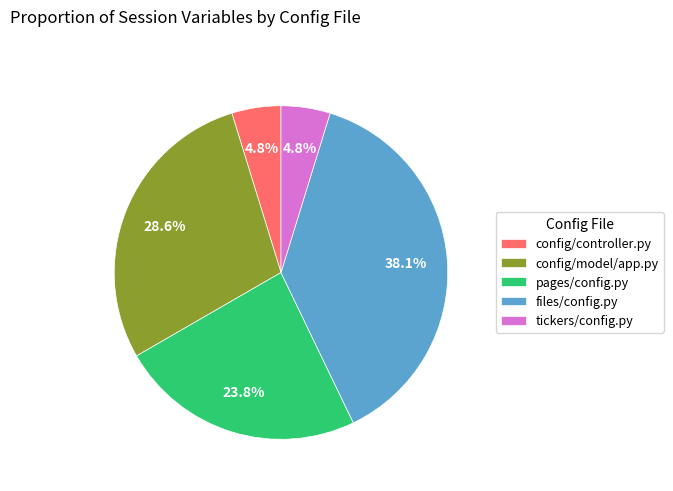

What percentage is the pages/config.py slice, to the nearest percent?

24%